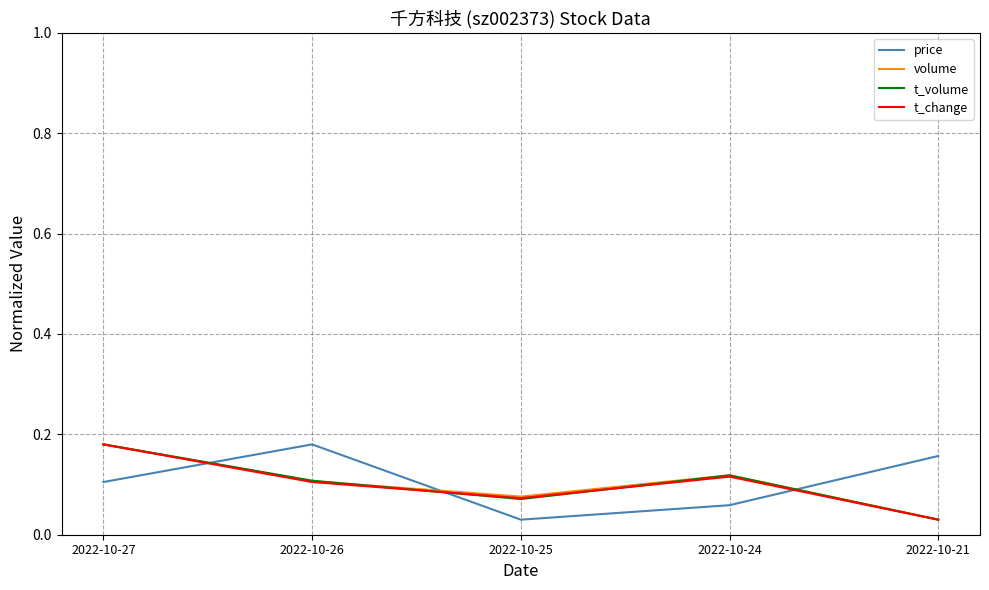

List the labels in order of price value, smallest first.

2022-10-25, 2022-10-24, 2022-10-27, 2022-10-21, 2022-10-26